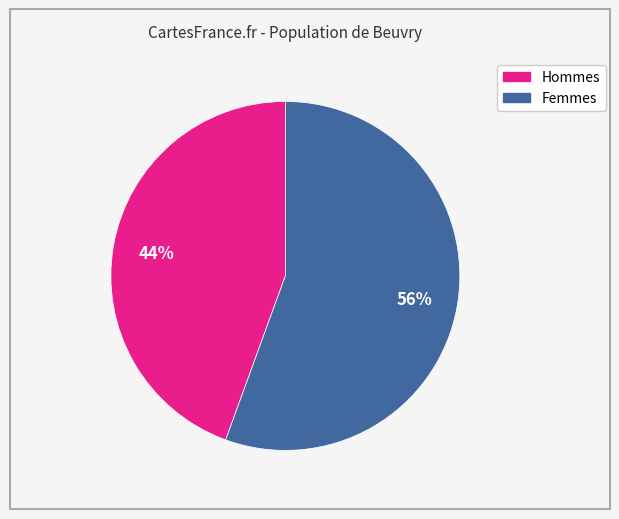

Is there a majority slice in this chart?

Yes